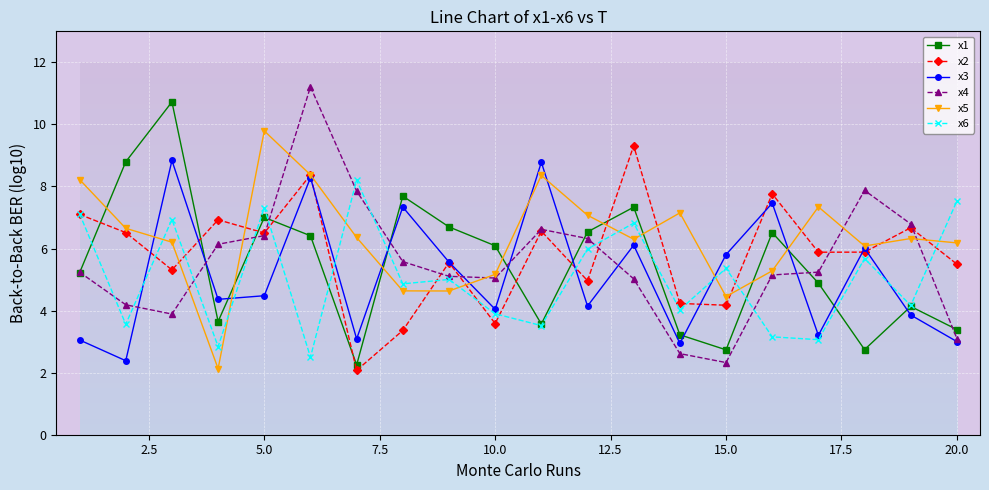

Which series has the largest total across all categories?

x5